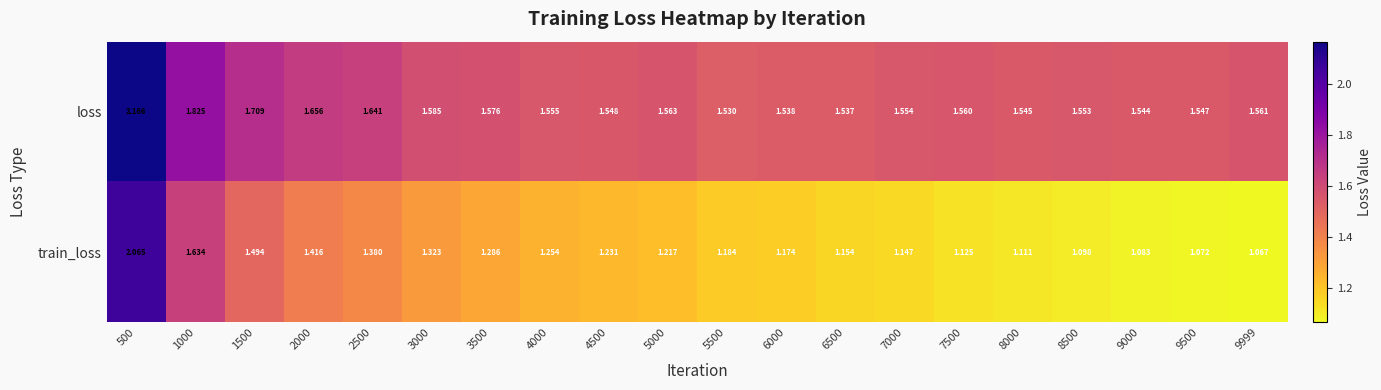

Rank the series by their maximum value, from highest to lowest.

loss, train_loss